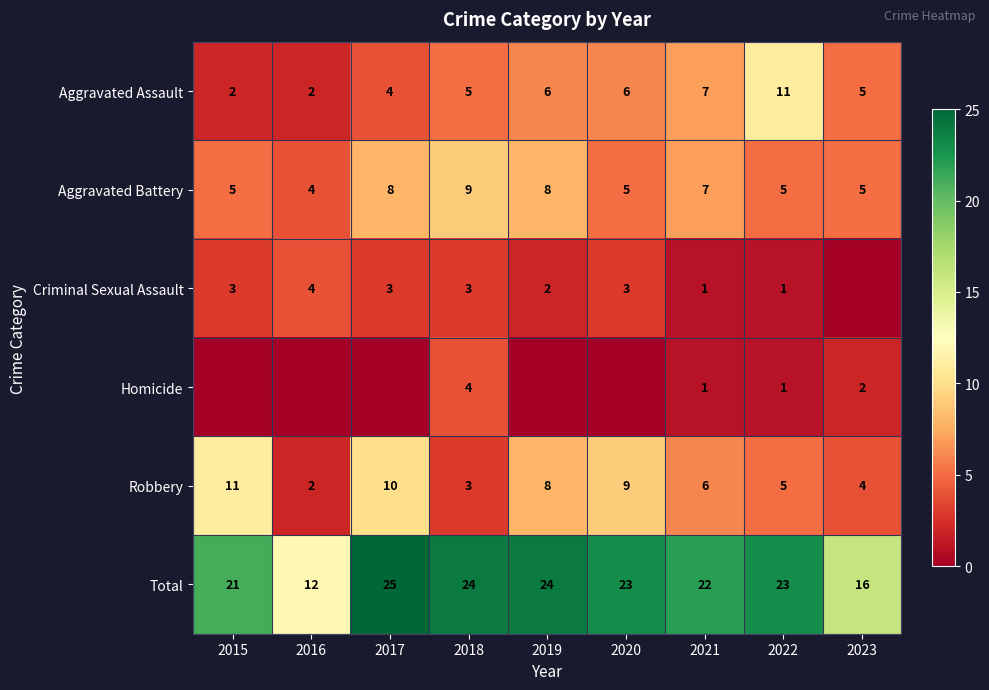

List the labels in order of Robbery value, largest first.

2015, 2017, 2020, 2019, 2021, 2022, 2023, 2018, 2016